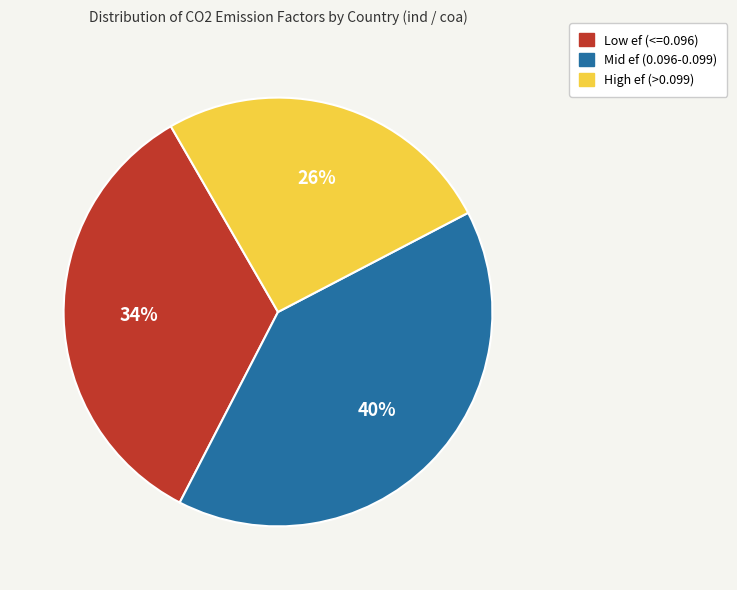

Is there any slice that represents more than half of the pie?

No